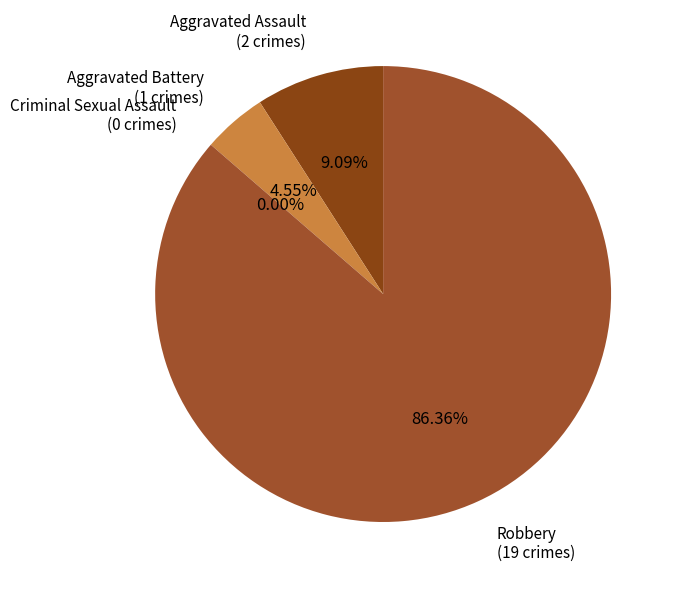

To the nearest percent, what is the difference between the Criminal Sexual Assault and Aggravated Battery slice percentages?

5%